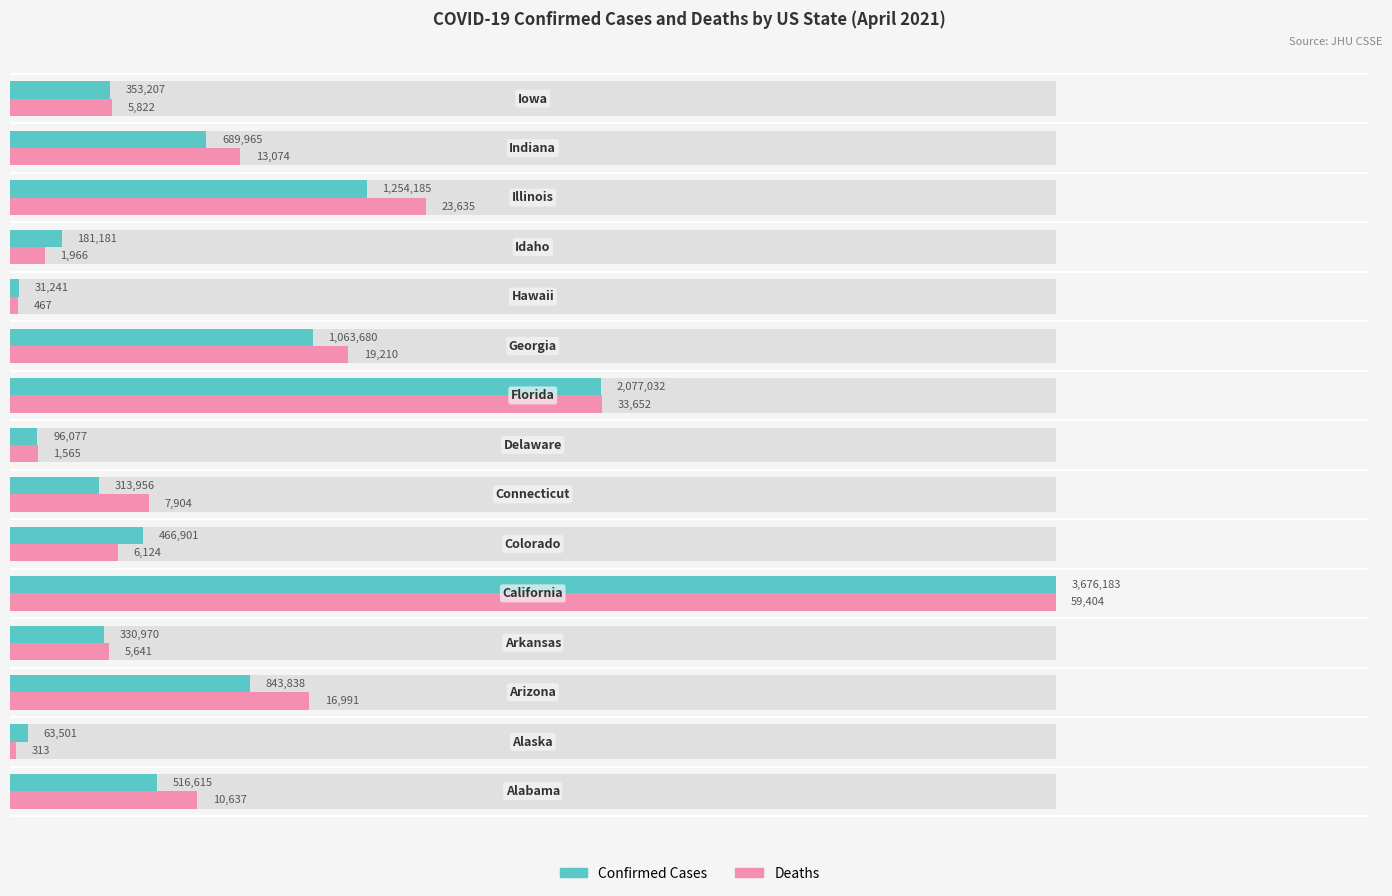

Is it true that Deaths equals 1.8 at 11?

False